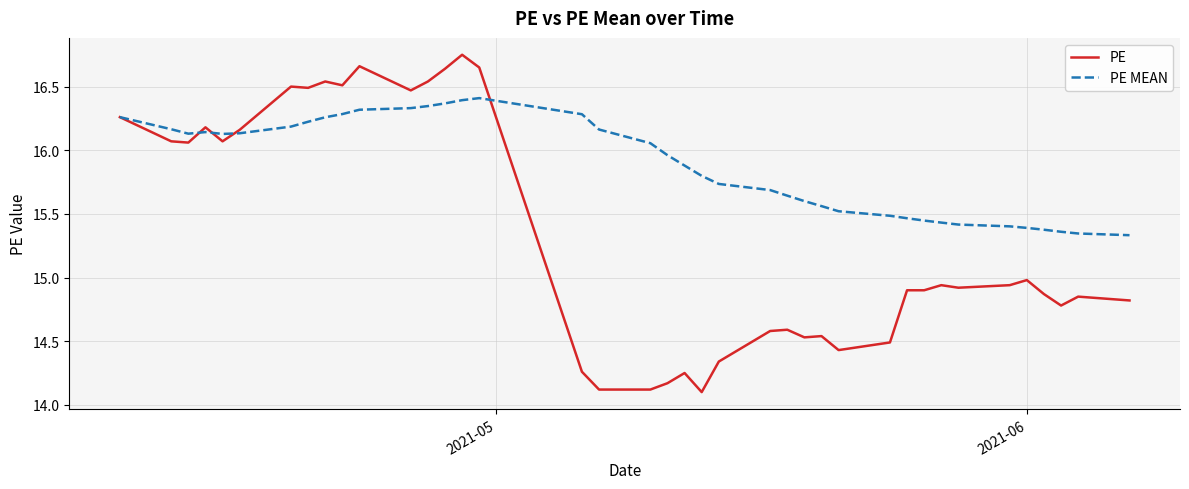

Which series has the widest spread of values?

PE